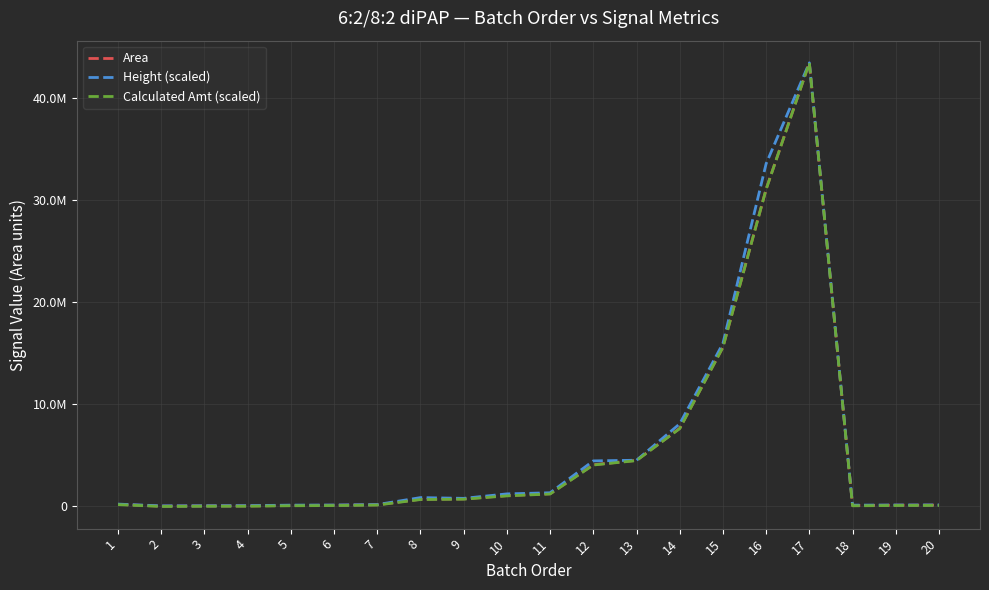

What is the lowest value of the Height (scaled) series?

34547.8